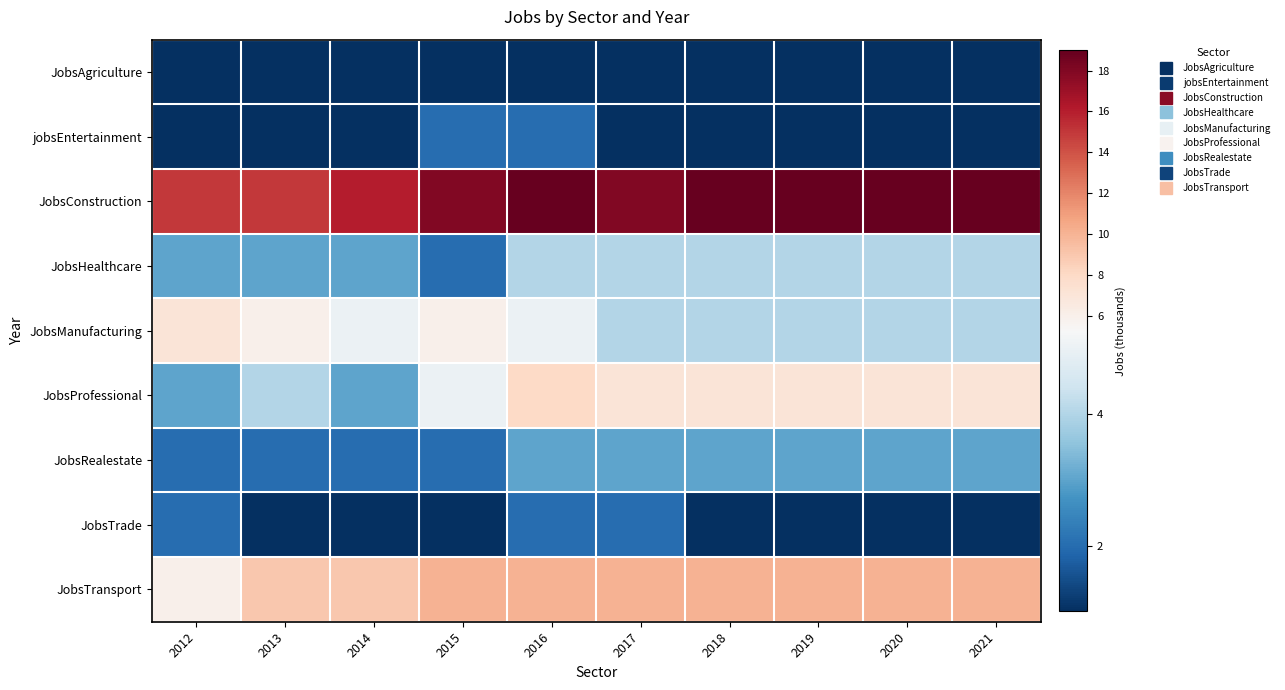

Reading left to right, transcribe all the data shown in this chart.

JobsAgriculture: 2012=1	2013=1	2014=1	2015=1	2016=1	2017=1	2018=1	2019=1	2020=1	2021=1
jobsEntertainment: 2012=1	2013=1	2014=1	2015=2	2016=2	2017=1	2018=1	2019=1	2020=1	2021=1
JobsConstruction: 2012=15	2013=15	2014=16	2015=18	2016=19	2017=18	2018=19	2019=19	2020=19	2021=19
JobsHealthcare: 2012=3	2013=3	2014=3	2015=2	2016=4	2017=4	2018=4	2019=4	2020=4	2021=4
JobsManufacturing: 2012=7	2013=6	2014=5	2015=6	2016=5	2017=4	2018=4	2019=4	2020=4	2021=4
JobsProfessional: 2012=3	2013=4	2014=3	2015=5	2016=8	2017=7	2018=7	2019=7	2020=7	2021=7
JobsRealestate: 2012=2	2013=2	2014=2	2015=2	2016=3	2017=3	2018=3	2019=3	2020=3	2021=3
JobsTrade: 2012=2	2013=1	2014=1	2015=1	2016=2	2017=2	2018=1	2019=1	2020=1	2021=1
JobsTransport: 2012=6	2013=9	2014=9	2015=10	2016=10	2017=10	2018=10	2019=10	2020=10	2021=10